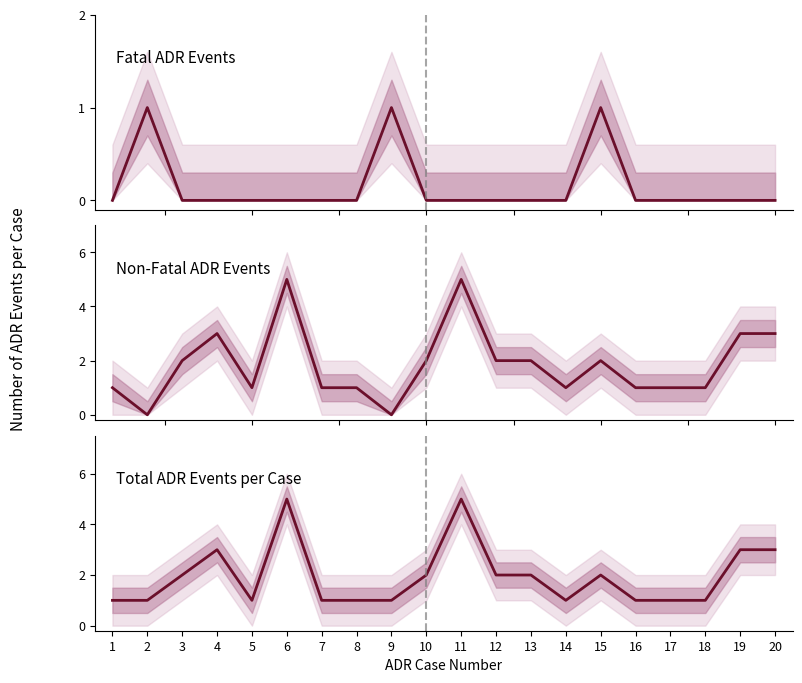

Reading left to right, extract all data points from this chart.

Fatal (Y): 1=0	2=1	3=0	4=0	5=0	6=0	7=0	8=0	9=1	10=0	11=0	12=0	13=0	14=0	15=1	16=0	17=0	18=0	19=0	20=0
Non-Fatal (N): 1=1	2=0	3=2	4=3	5=1	6=5	7=1	8=1	9=0	10=2	11=5	12=2	13=2	14=1	15=2	16=1	17=1	18=1	19=3	20=3
Total ADR Events: 1=1	2=1	3=2	4=3	5=1	6=5	7=1	8=1	9=1	10=2	11=5	12=2	13=2	14=1	15=2	16=1	17=1	18=1	19=3	20=3